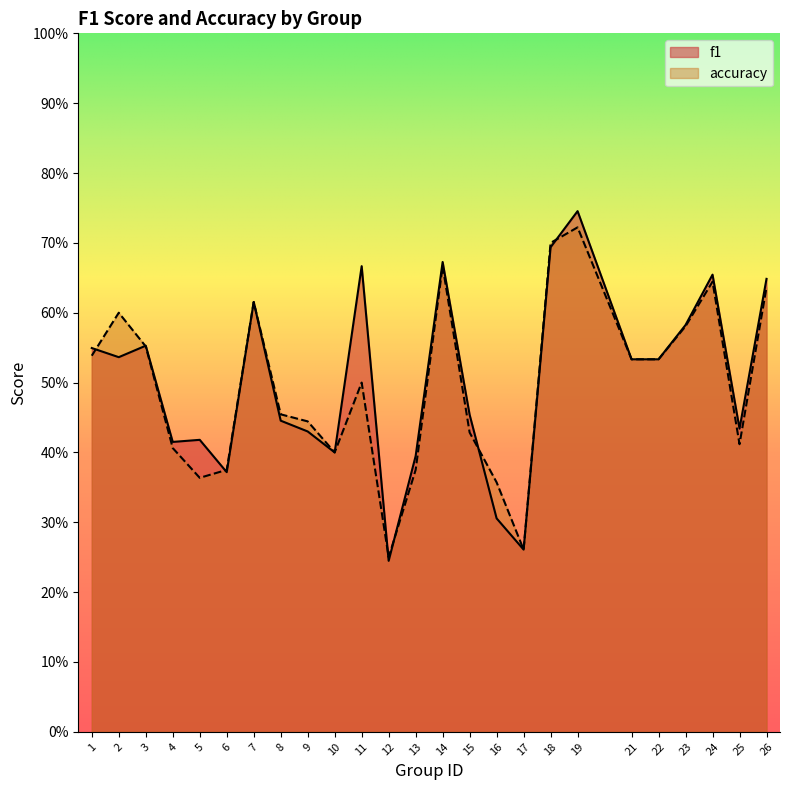

Which category has the highest value in the f1 series?

19